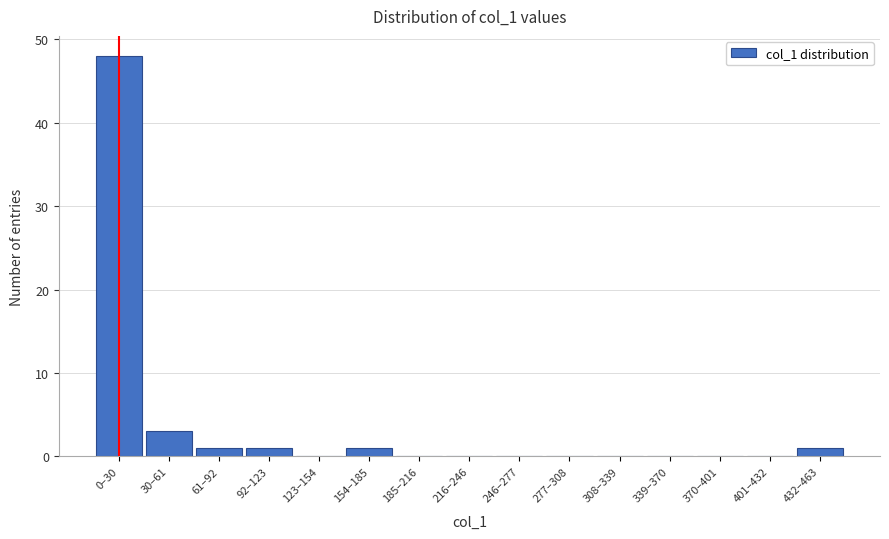

Reading right to left, what are all the values shown in this chart?

432–463=1	401–432=0	370–401=0	339–370=0	308–339=0	277–308=0	246–277=0	216–246=0	185–216=0	154–185=1	123–154=0	92–123=1	61–92=1	30–61=3	0–30=48